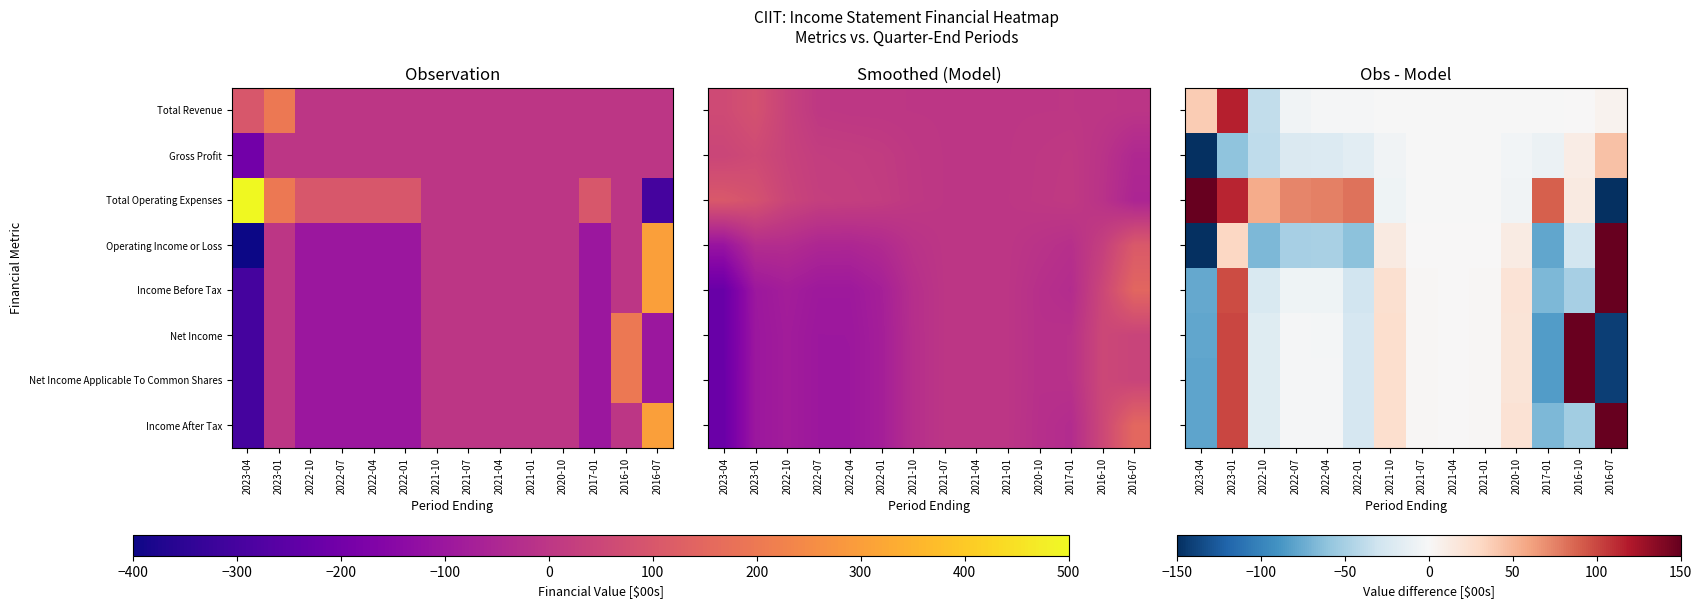

At which label does Income Before Tax reach its minimum?

2023-04